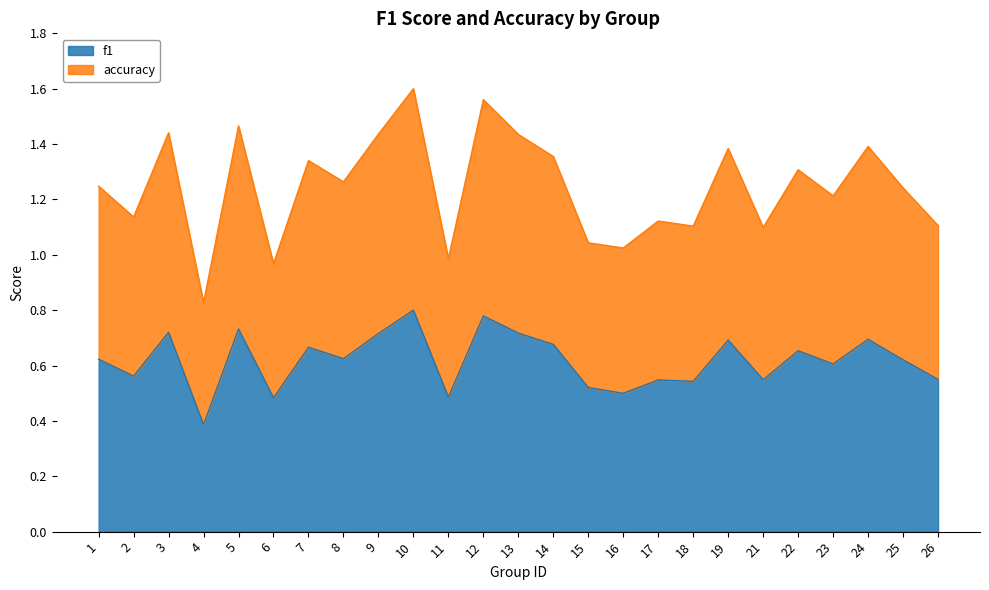

What are all the series names shown in the legend?

f1, accuracy